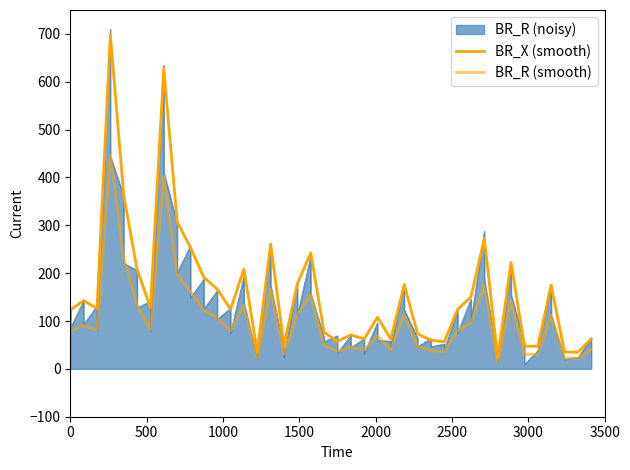

What is the greatest value displayed?

697.9